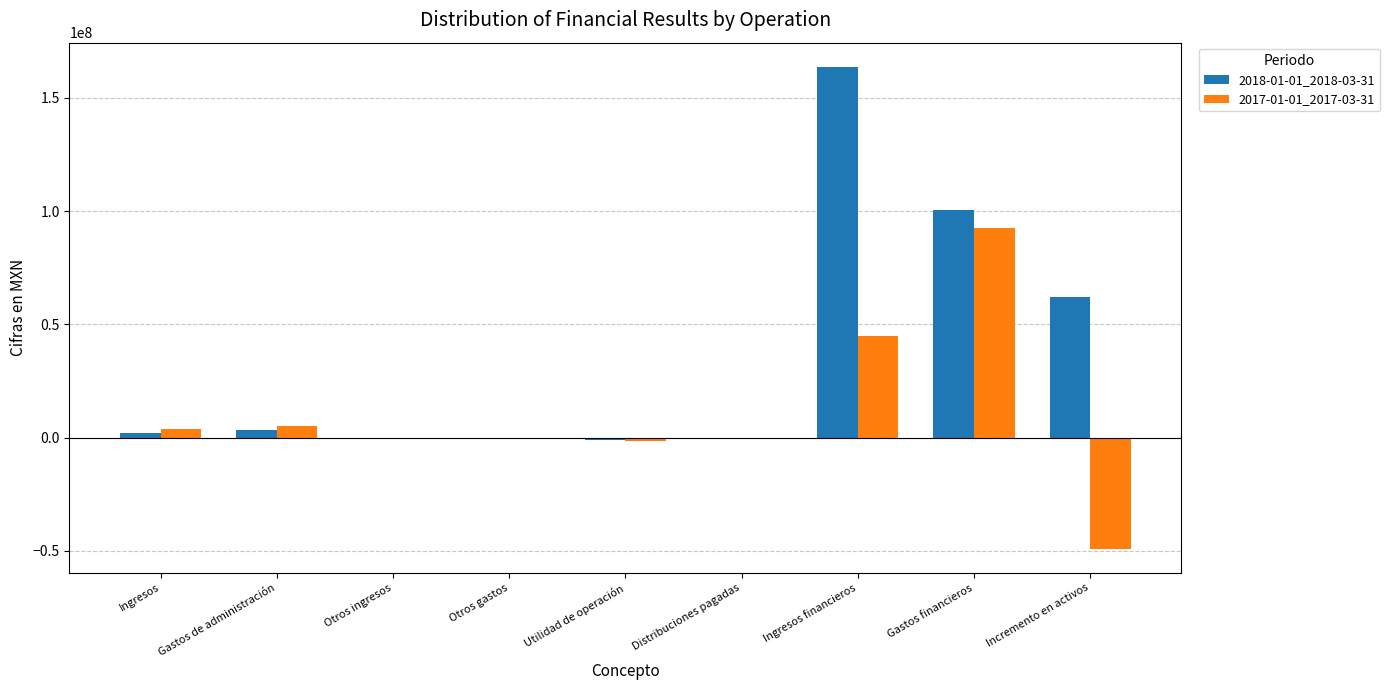

Between Distribuciones pagadas and Utilidad de operación, which is larger?

Distribuciones pagadas